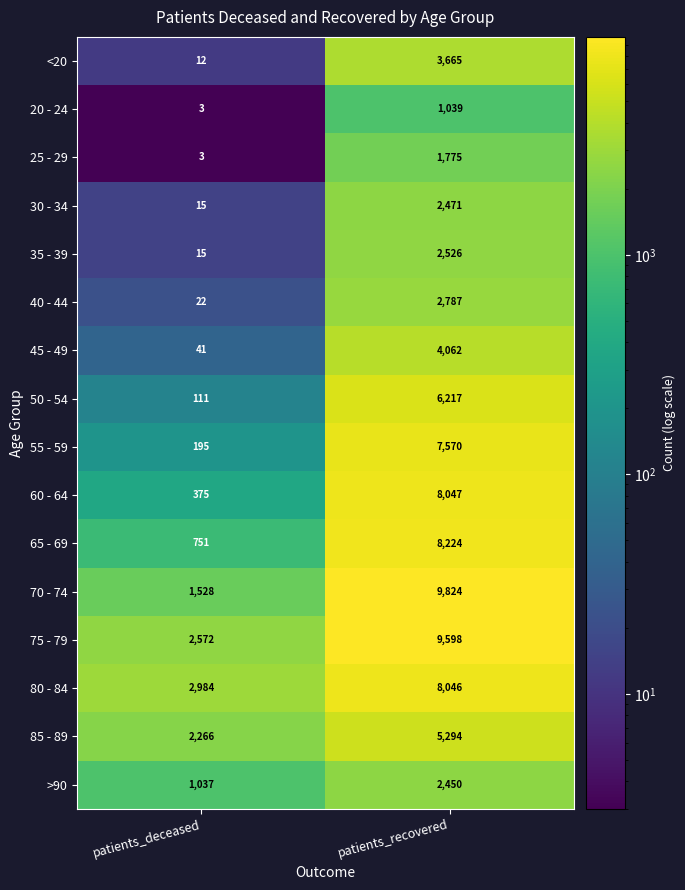

List the series in order of their peak value, highest first.

70 - 74, 75 - 79, 65 - 69, 60 - 64, 80 - 84, 55 - 59, 50 - 54, 85 - 89, 45 - 49, <20, 40 - 44, 35 - 39, 30 - 34, >90, 25 - 29, 20 - 24